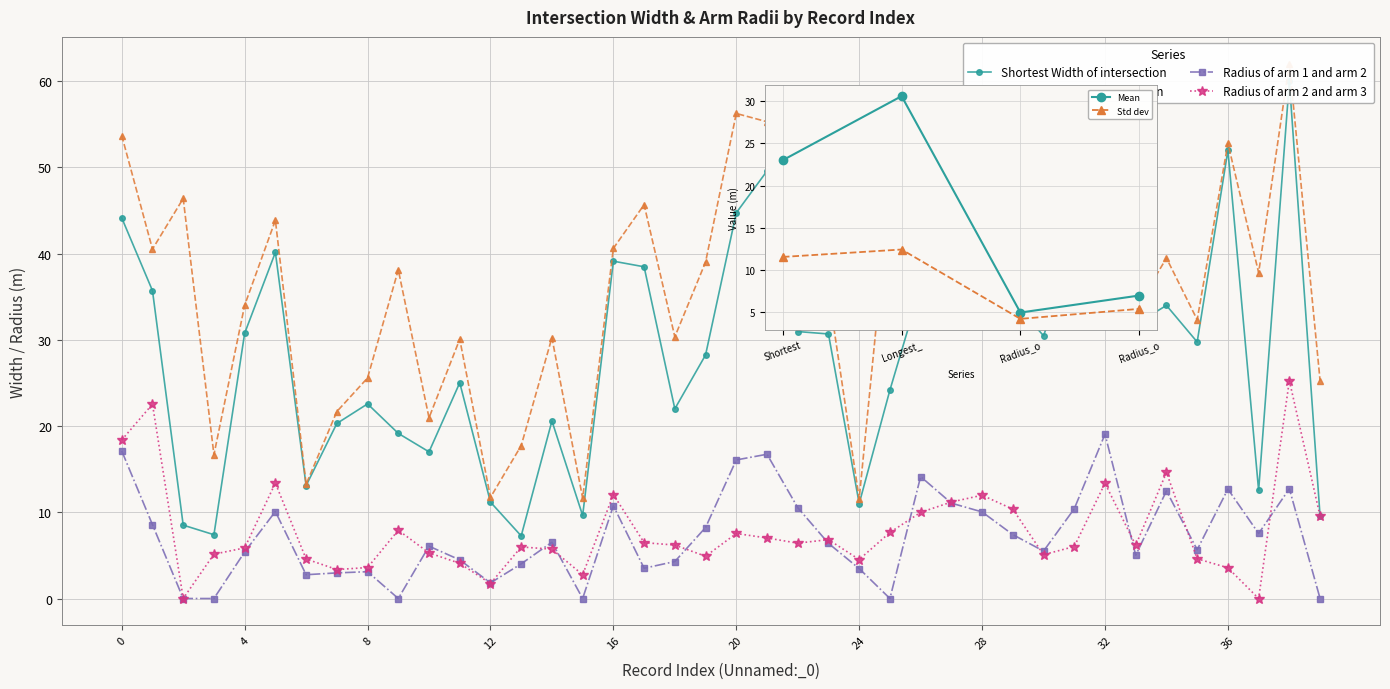

What is the approximate value of Longest_Width_of_intersection at 20?

56.2